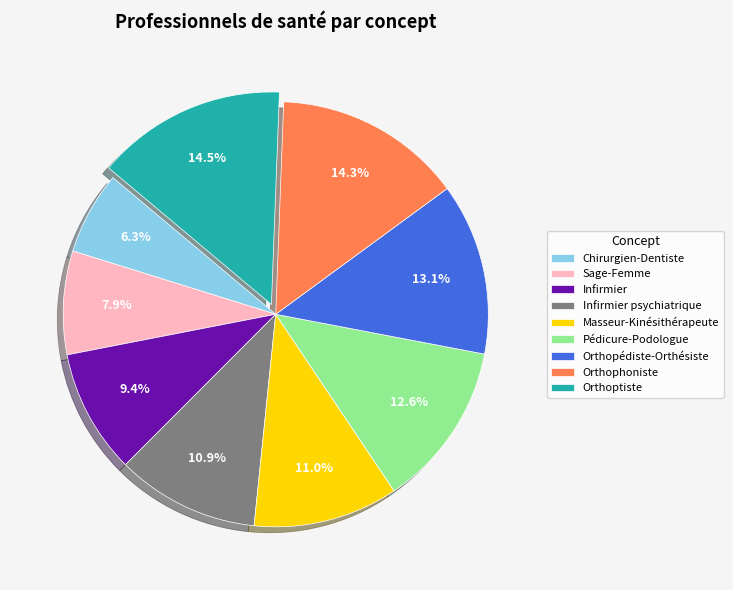

To the nearest percent, what is the average slice percentage?

11%